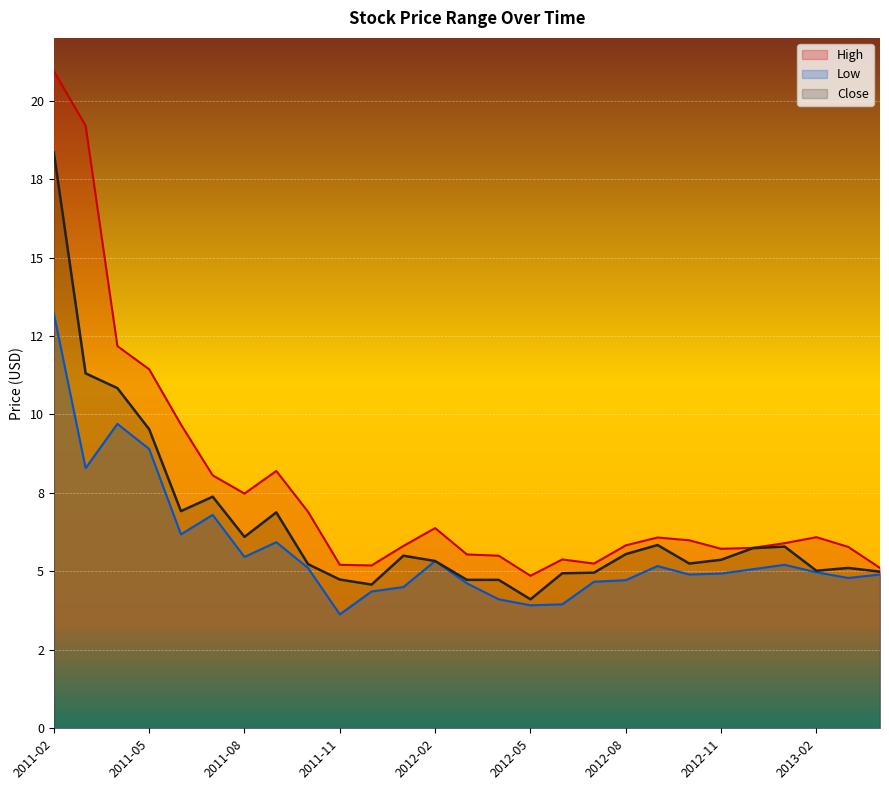

How many lines are shown in the chart?

3